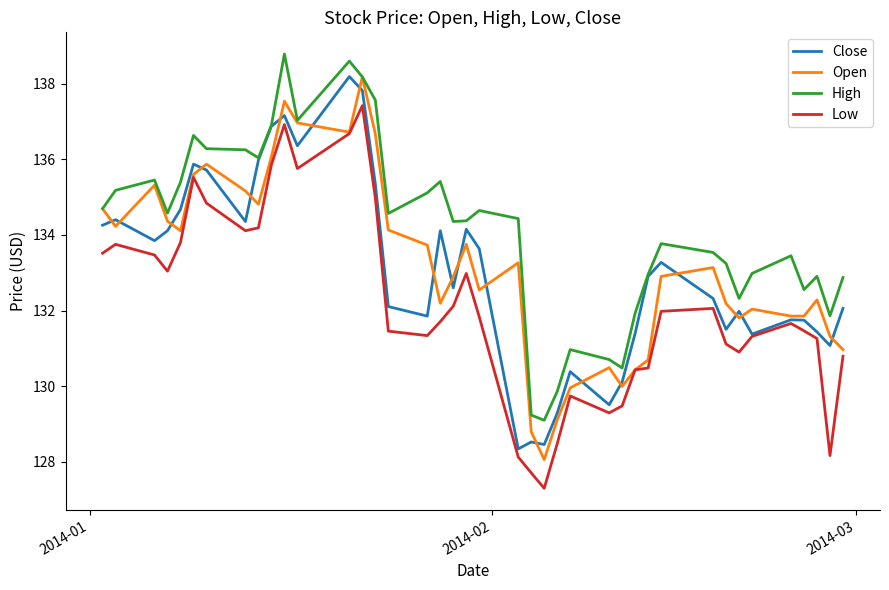

Which series has the largest total across all categories?

High